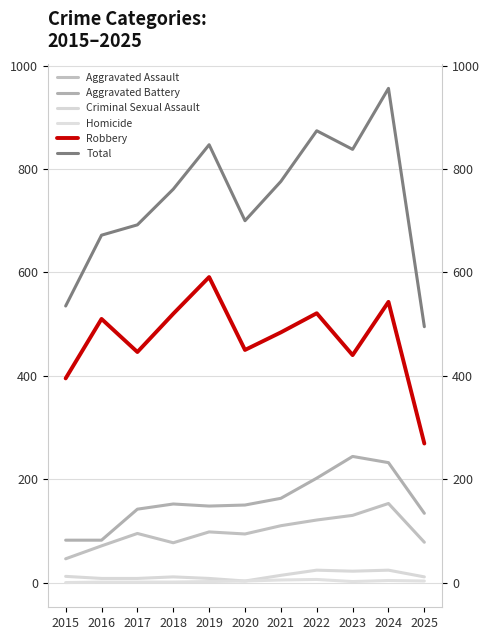

What are all the series names shown in the legend?

Aggravated Assault, Aggravated Battery, Criminal Sexual Assault, Homicide, Robbery, Total